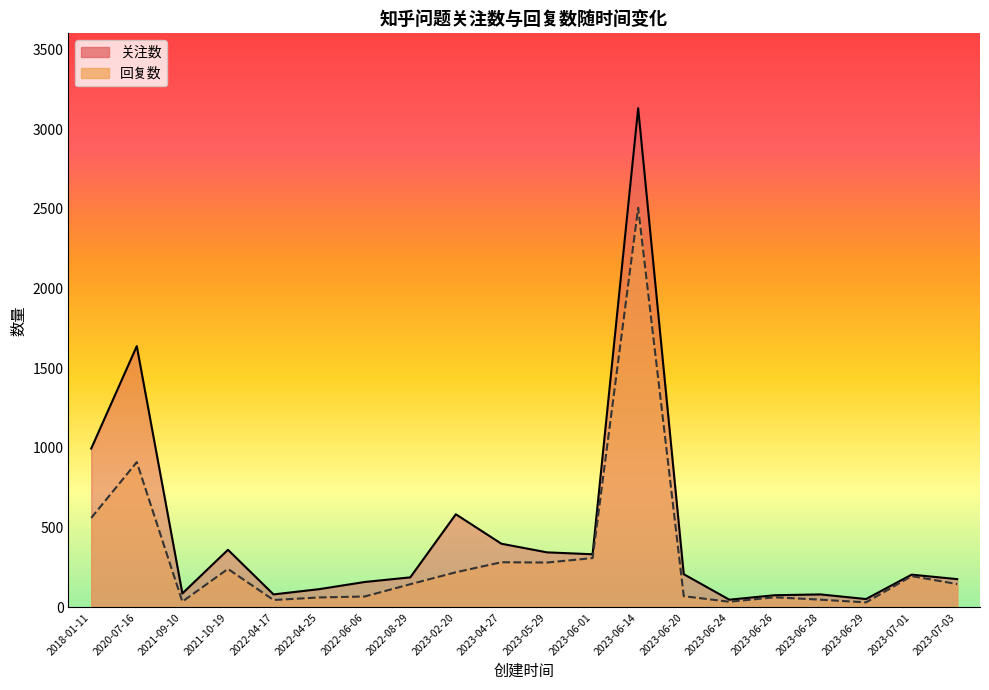

True or false: 回复数 and 关注数 intersect in this chart.

False